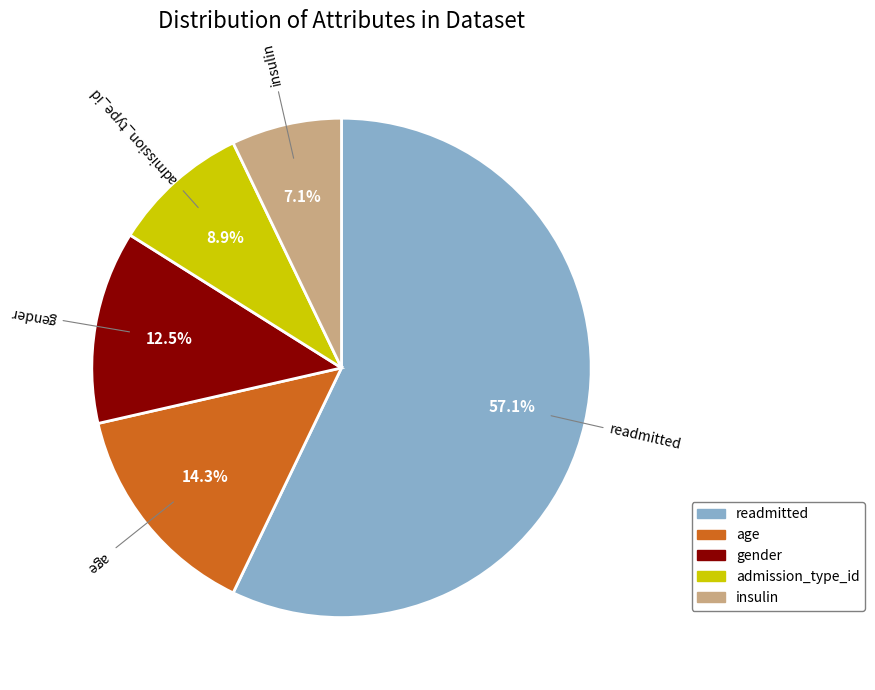

Rank the categories by value from lowest to highest.

insulin, admission_type_id, gender, age, readmitted